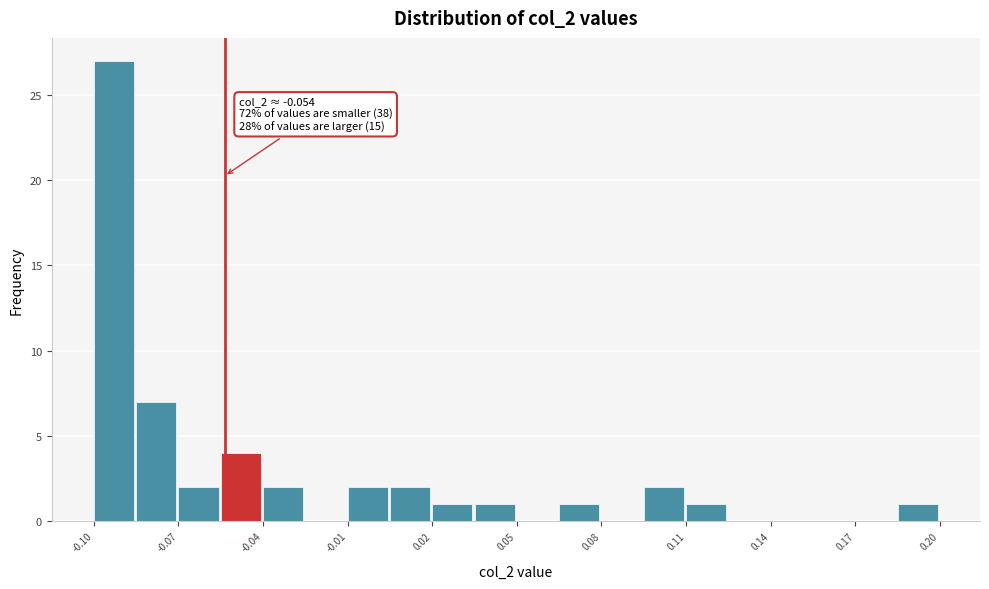

Read against the x-axis, roughly where is the centre of the tallest bar?

-0.095